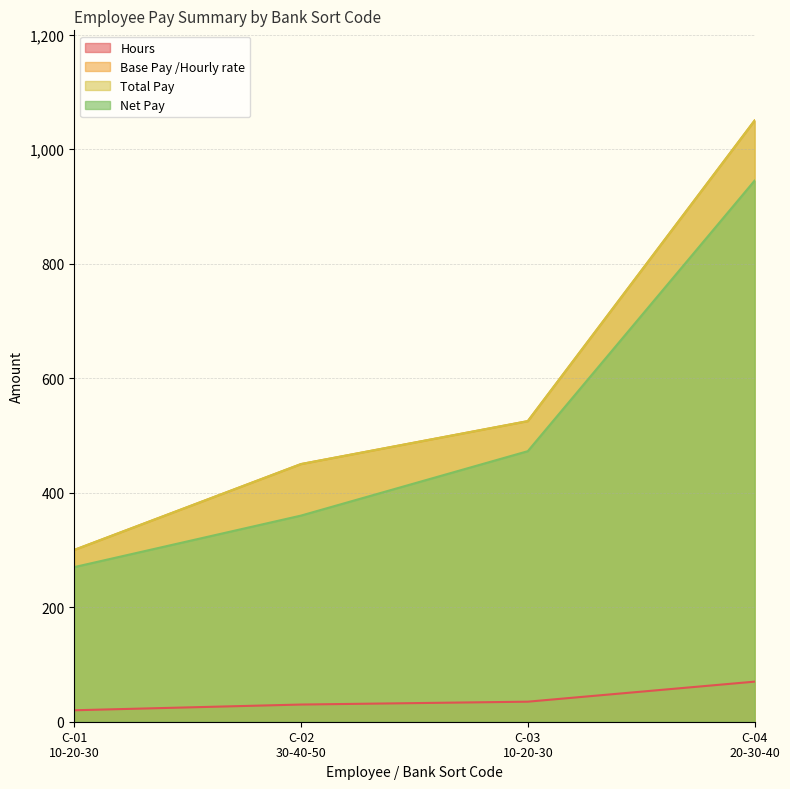

Reading right to left, list all the values displayed in this chart.

Hours: C-04
20-30-40=70.0	C-03
10-20-30=35.0	C-02
30-40-50=30.0	C-01
10-20-30=20.0
Base Pay /Hourly rate: C-04
20-30-40=1050.0	C-03
10-20-30=525.0	C-02
30-40-50=450.0	C-01
10-20-30=300.0
Total Pay: C-04
20-30-40=1050.0	C-03
10-20-30=525.0	C-02
30-40-50=450.0	C-01
10-20-30=300.0
Net Pay: C-04
20-30-40=945.0	C-03
10-20-30=472.5	C-02
30-40-50=360.0	C-01
10-20-30=270.0